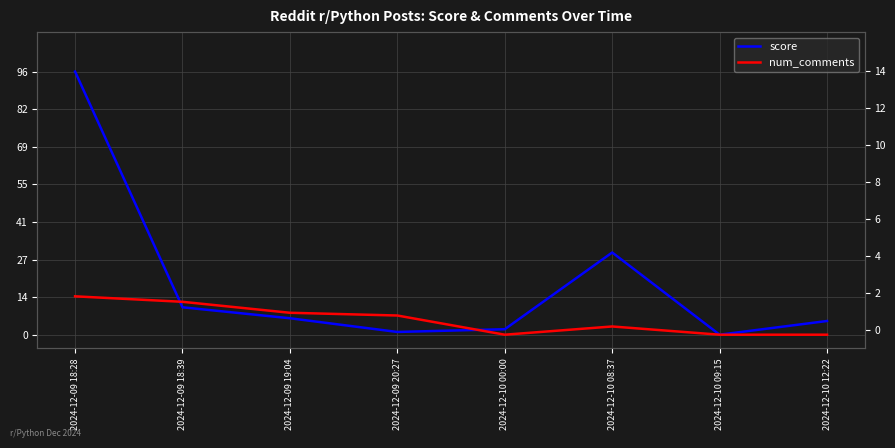

At which label does num_comments first exceed 7?

2024-12-09 18:28